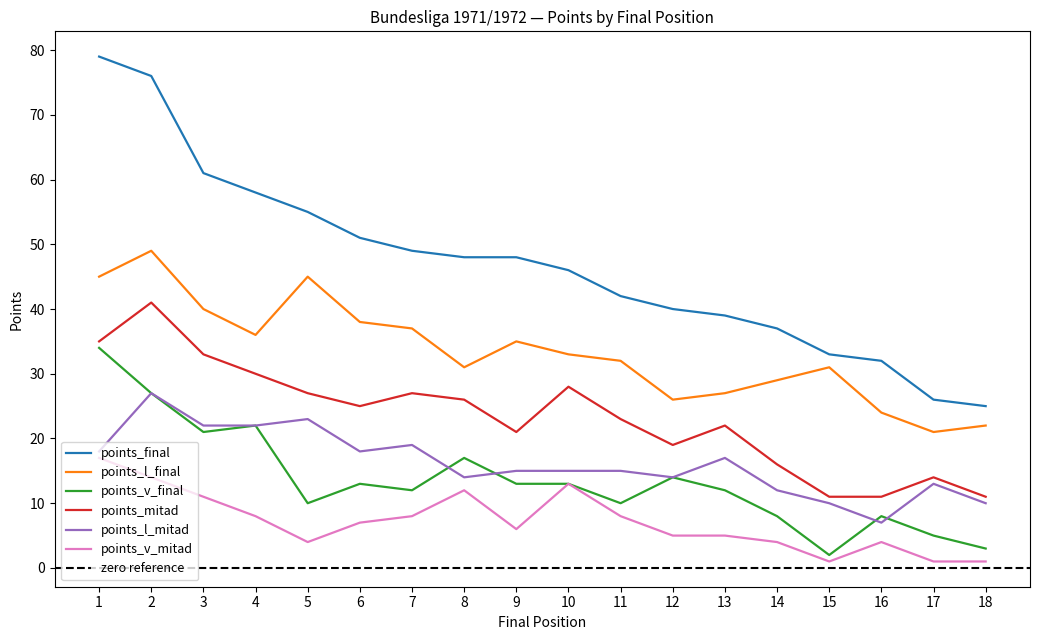

Between 2 and 12, which series saw the biggest shift?

points_final